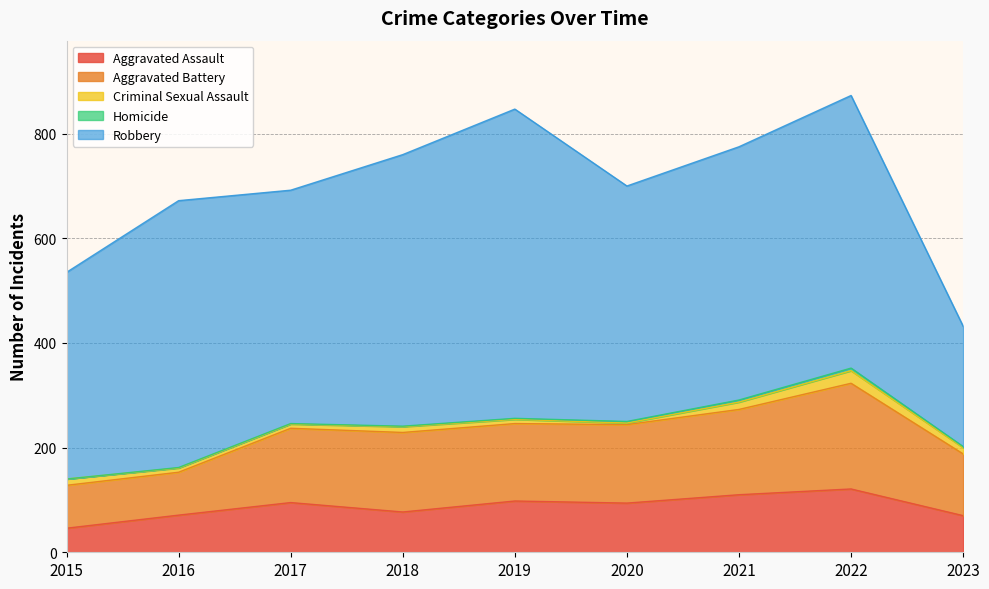

Rank the series by their maximum value, from highest to lowest.

Robbery, Aggravated Battery, Aggravated Assault, Criminal Sexual Assault, Homicide